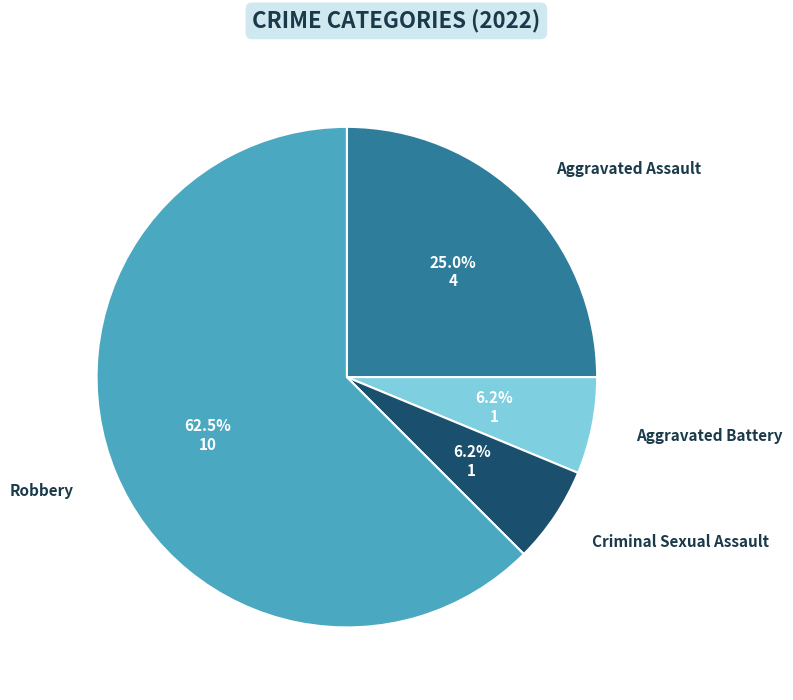

Does any single category account for the majority?

Yes